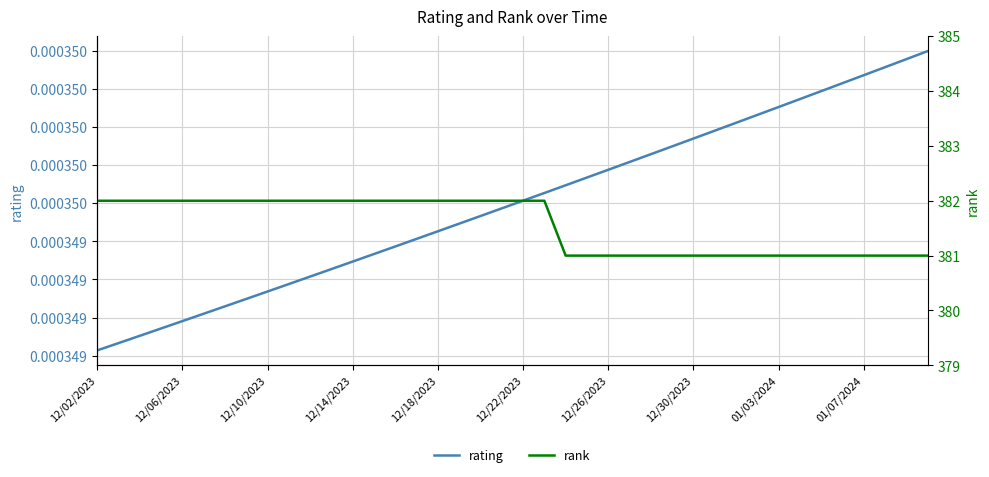

Rank the series by their maximum value, from lowest to highest.

rating, rank